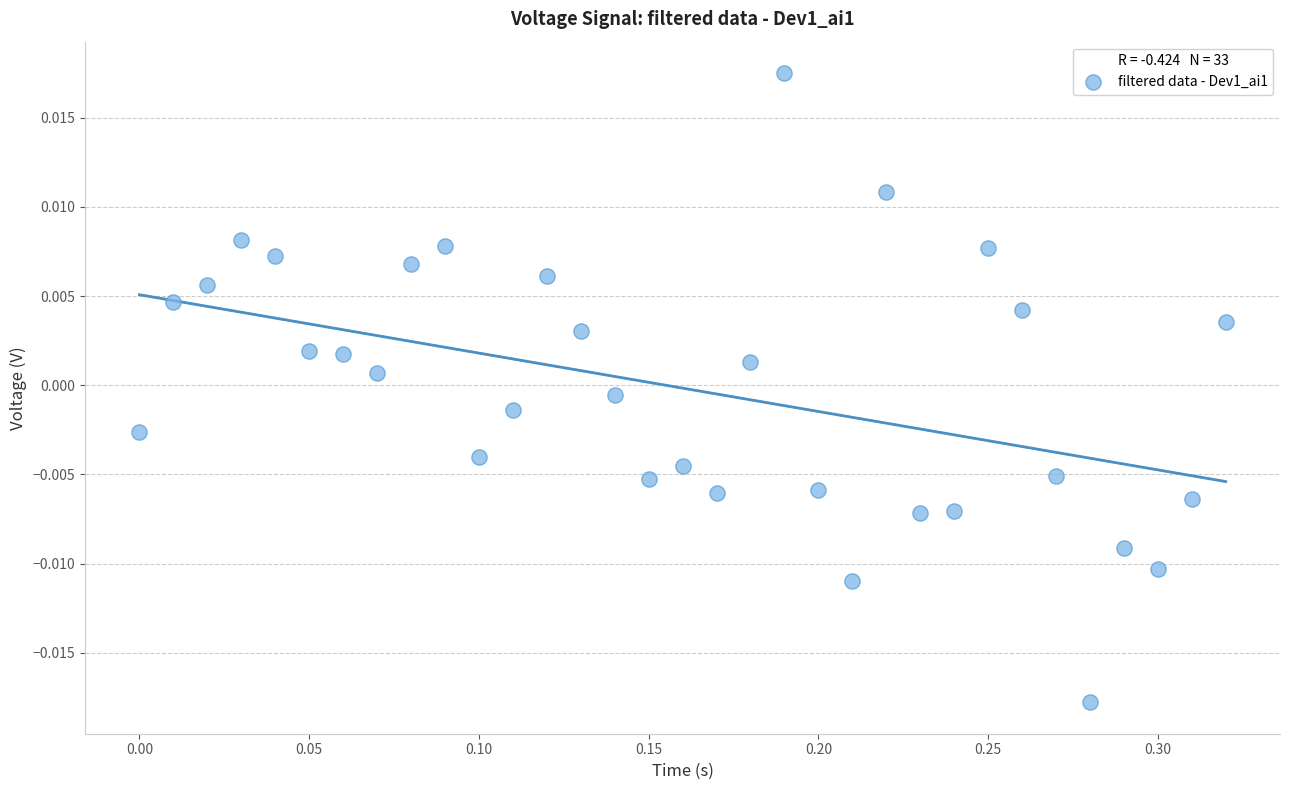

What is the range of X values (max minus min)?

0.3